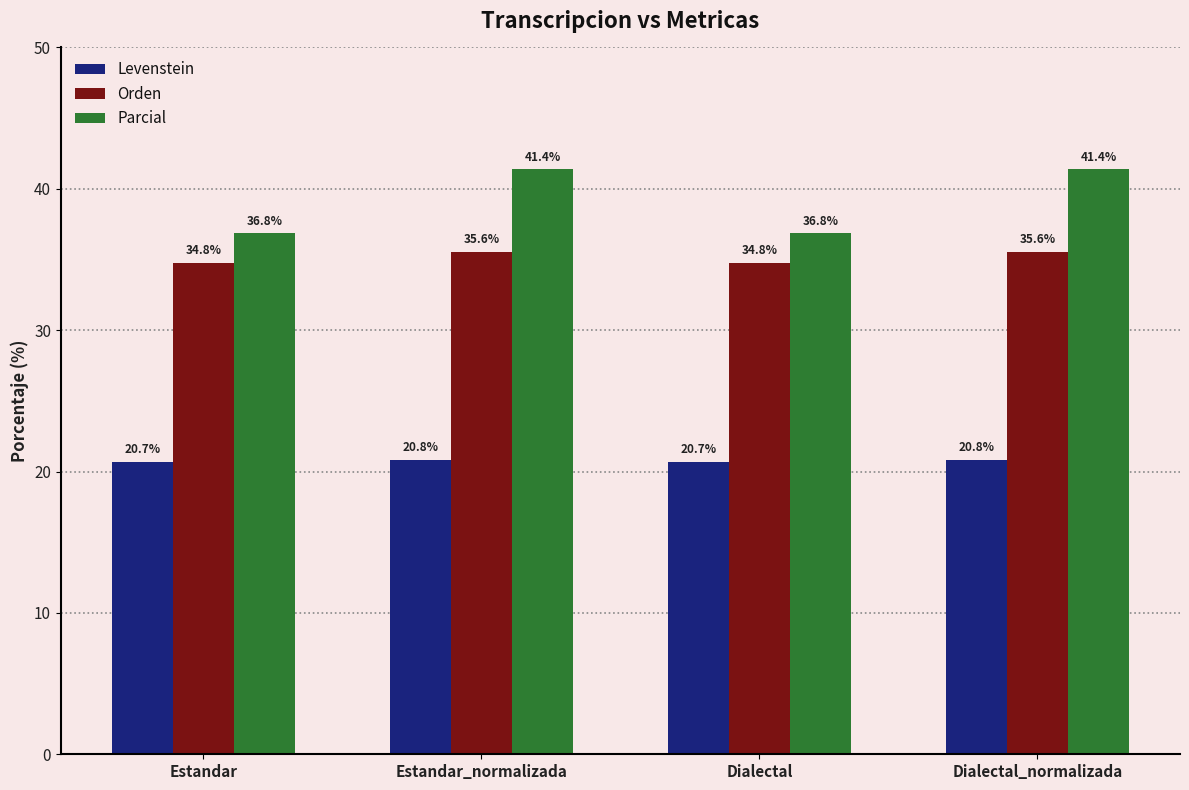

Between Estandar and Dialectal_normalizada, which series saw the biggest shift?

Parcial